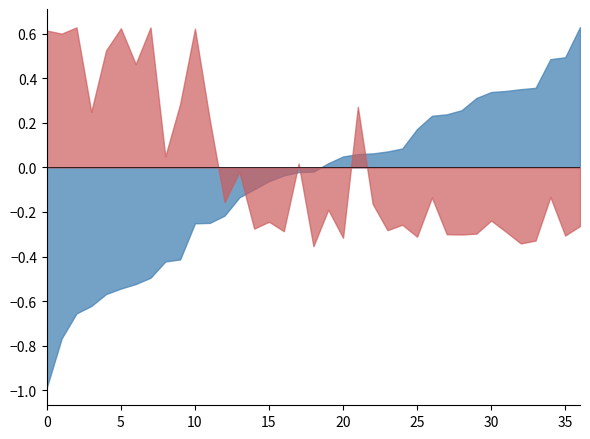

What is the minimum value shown in the chart?

-1.0